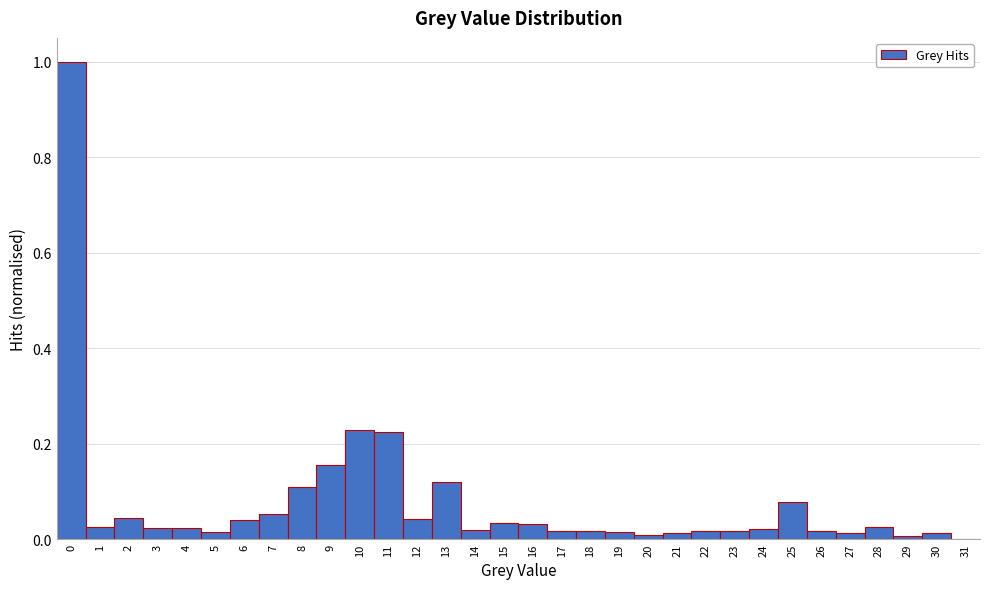

Reading left to right, list every bar in this chart as the range it spans on the x-axis followed by its height. The values are not printed on the chart, so give them approximately, as read against the axis.

-0.5 to 0.5: 1.00
0.5 to 1.5: 0.02
1.5 to 2.5: 0.04
2.5 to 3.5: 0.02
3.5 to 4.5: 0.02
4.5 to 5.5: under 0.02
5.5 to 6.5: 0.04
6.5 to 7.5: 0.06
7.5 to 8.5: 0.10
8.5 to 9.5: 0.16
9.5 to 10.5: 0.22
10.5 to 11.5: 0.22
11.5 to 12.5: 0.04
12.5 to 13.5: 0.12
13.5 to 14.5: under 0.02
14.5 to 15.5: 0.04
15.5 to 16.5: 0.04
16.5 to 17.5: under 0.02
17.5 to 18.5: under 0.02
18.5 to 19.5: under 0.02
19.5 to 20.5: under 0.02
20.5 to 21.5: under 0.02
21.5 to 22.5: under 0.02
22.5 to 23.5: under 0.02
23.5 to 24.5: 0.02
24.5 to 25.5: 0.08
25.5 to 26.5: under 0.02
26.5 to 27.5: under 0.02
27.5 to 28.5: 0.02
28.5 to 29.5: under 0.02
29.5 to 30.5: under 0.02
30.5 to 31.5: 0